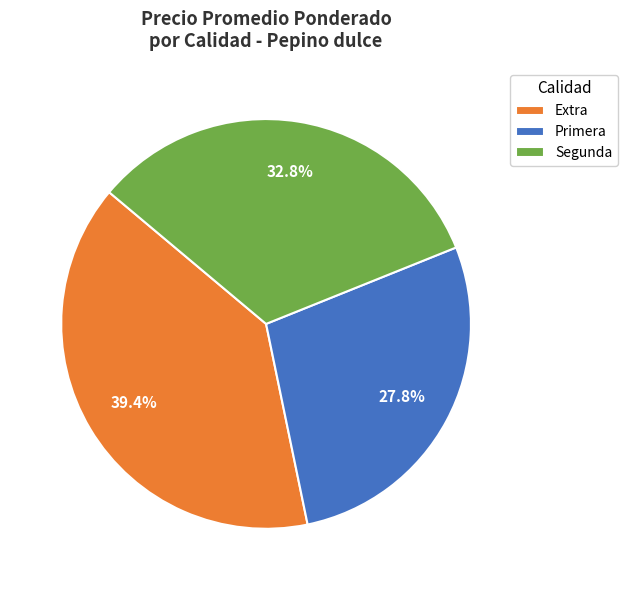

Does Segunda account for over 50% of the chart?

No